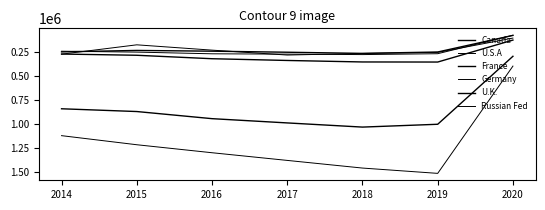

At which category does U.S.A reach its first local peak?

2019